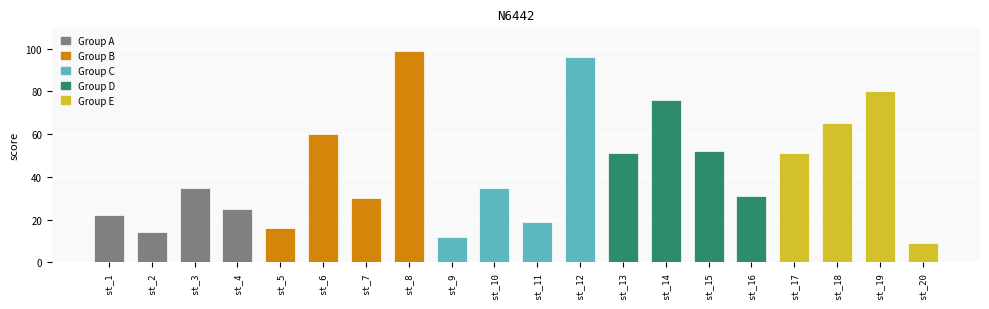

How many bars are there in total?

20